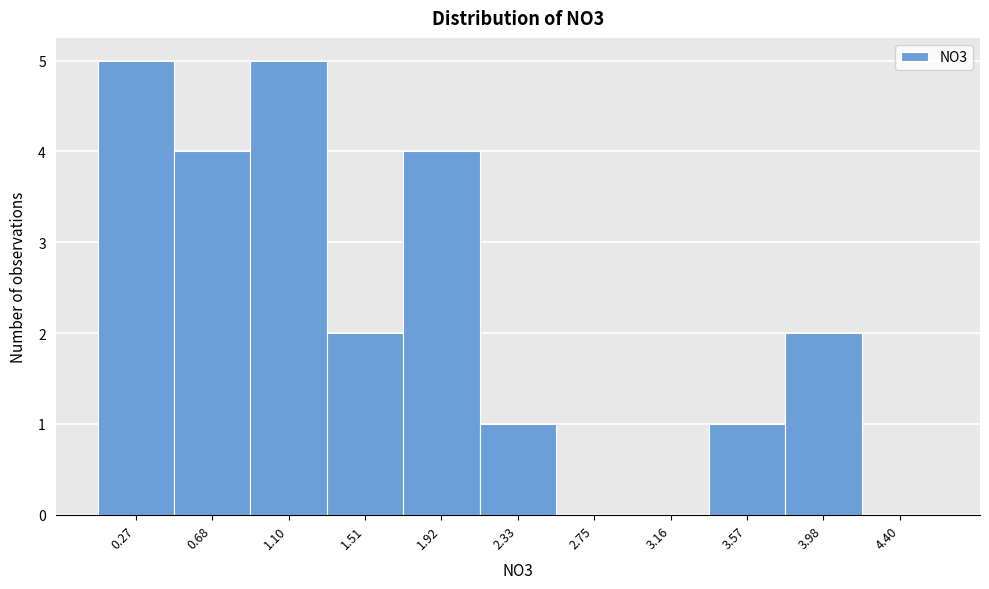

Reading right to left, what are all the values shown in this chart?

4.40=0	3.98=2	3.57=1	3.16=0	2.75=0	2.33=1	1.92=4	1.51=2	1.10=5	0.68=4	0.27=5